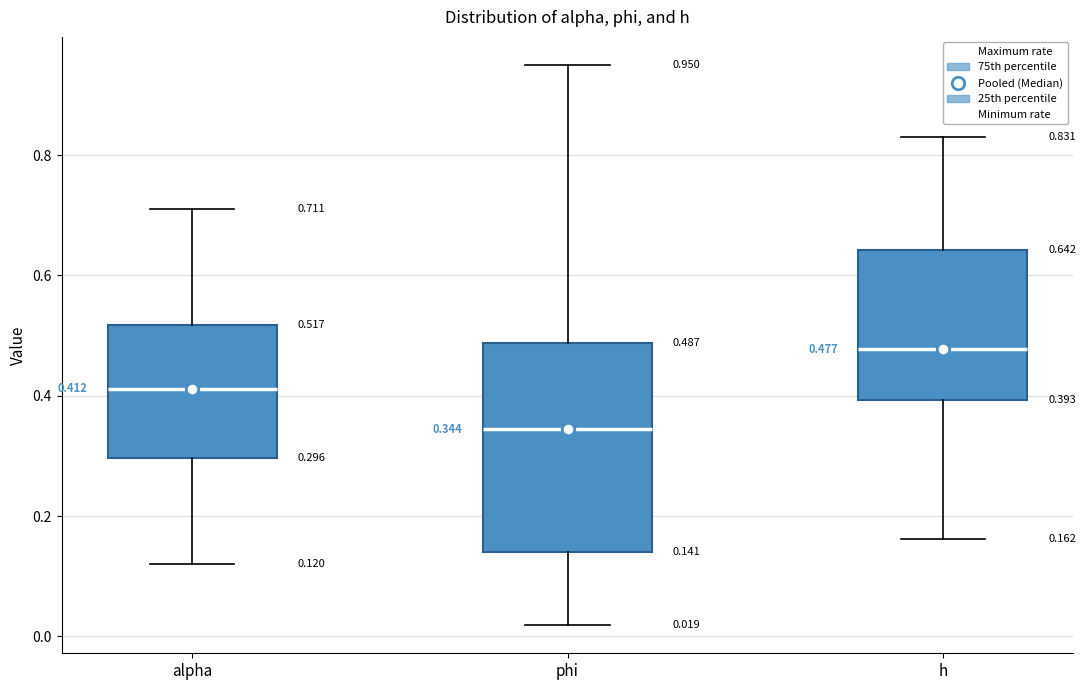

Which box has the lowest median line?

phi